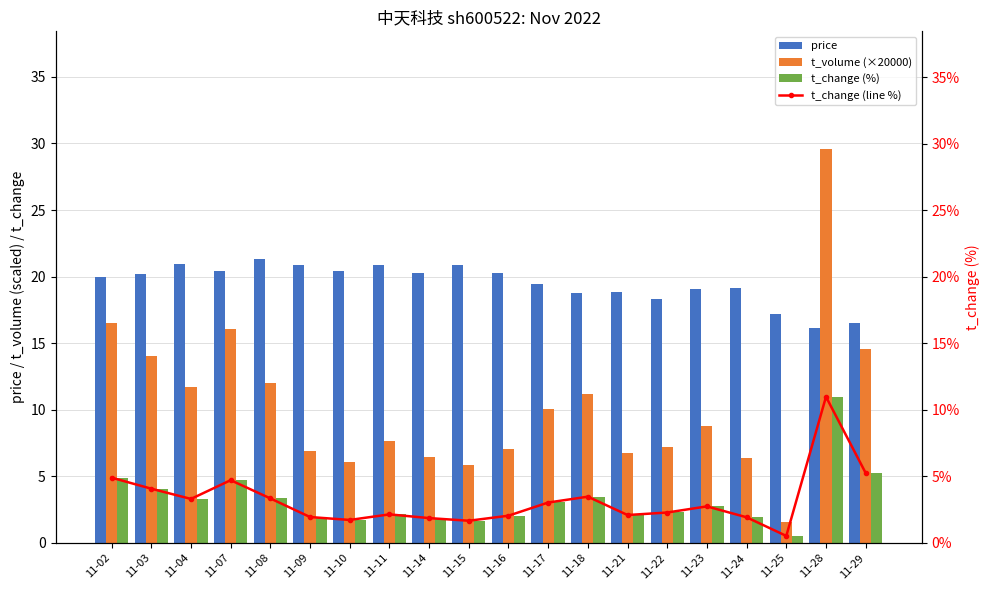

What is the average value of the t_change (line %) series?

3.2